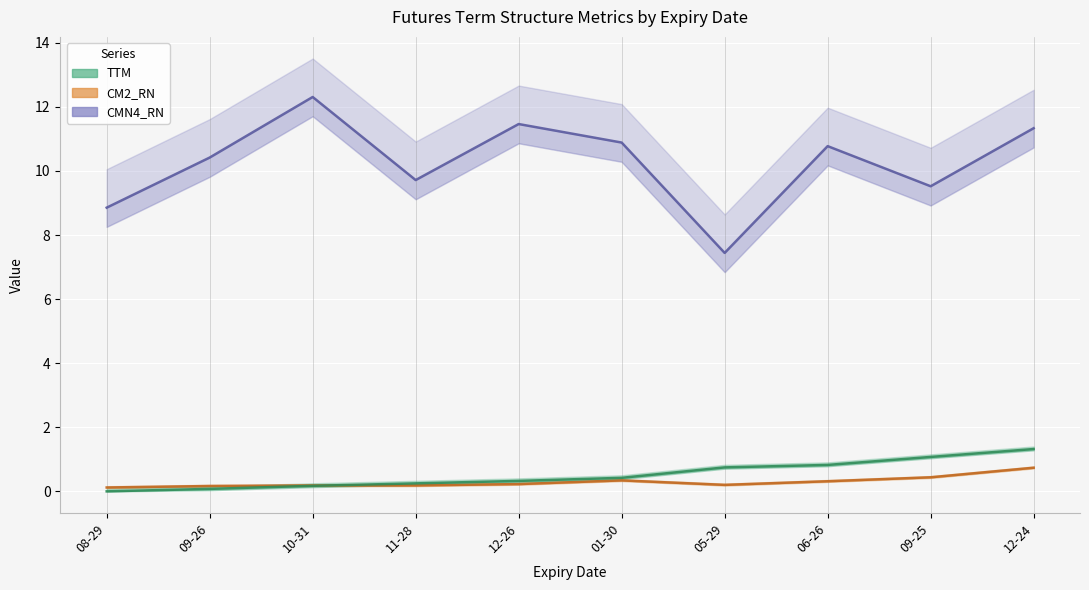

Is it true that CMN4_RN equals 8.1 at 10-31?

False